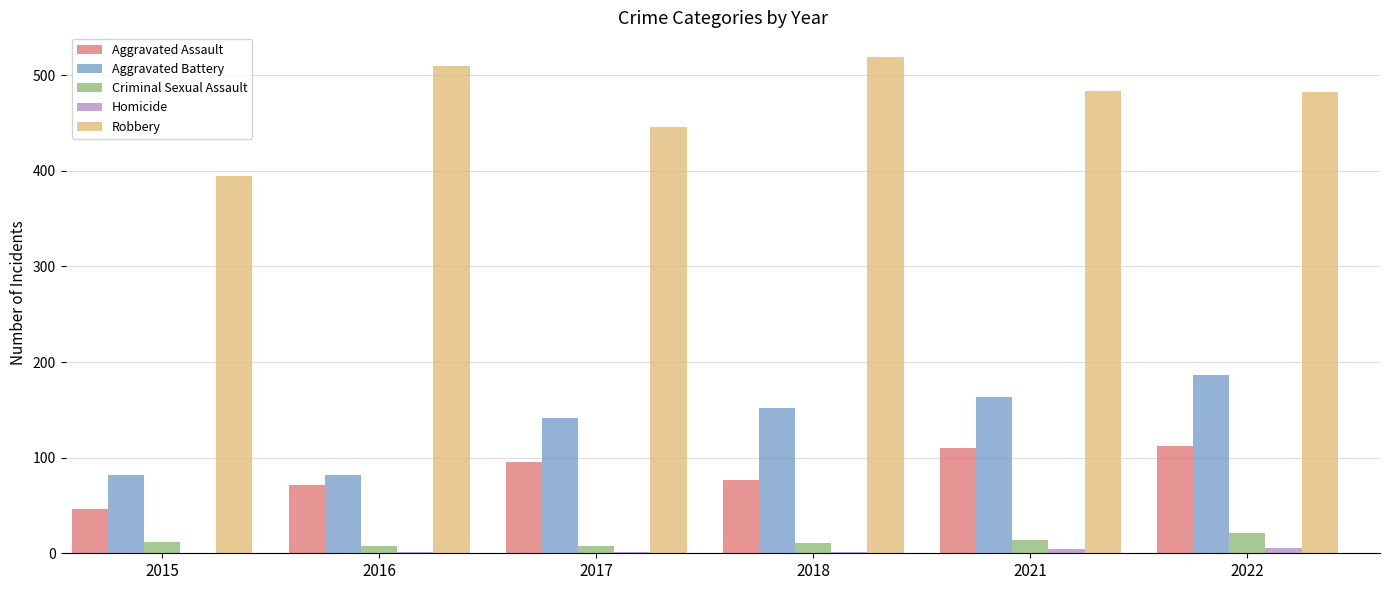

What is the sum of all Criminal Sexual Assault values?

74